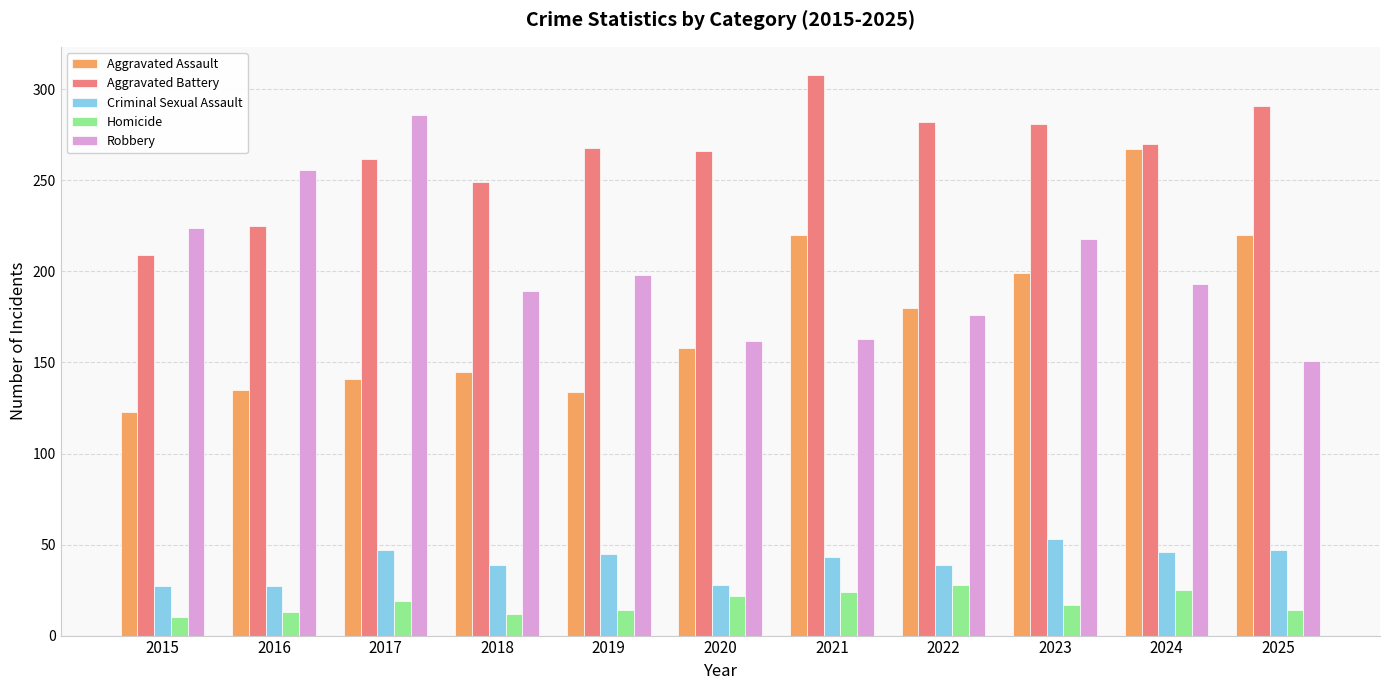

Between 2018 and 2023, which series saw the biggest shift?

Aggravated Assault